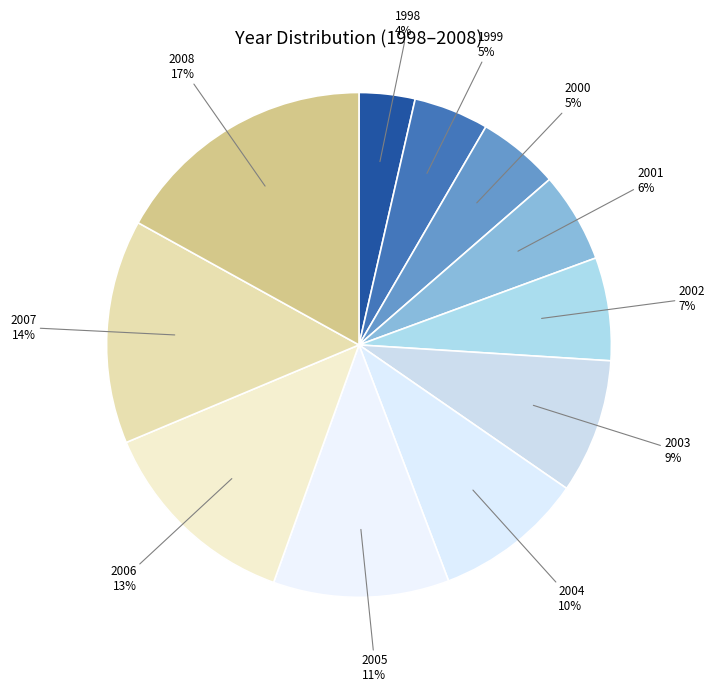

To the nearest percent, what percentage of the pie is 2007?

14%